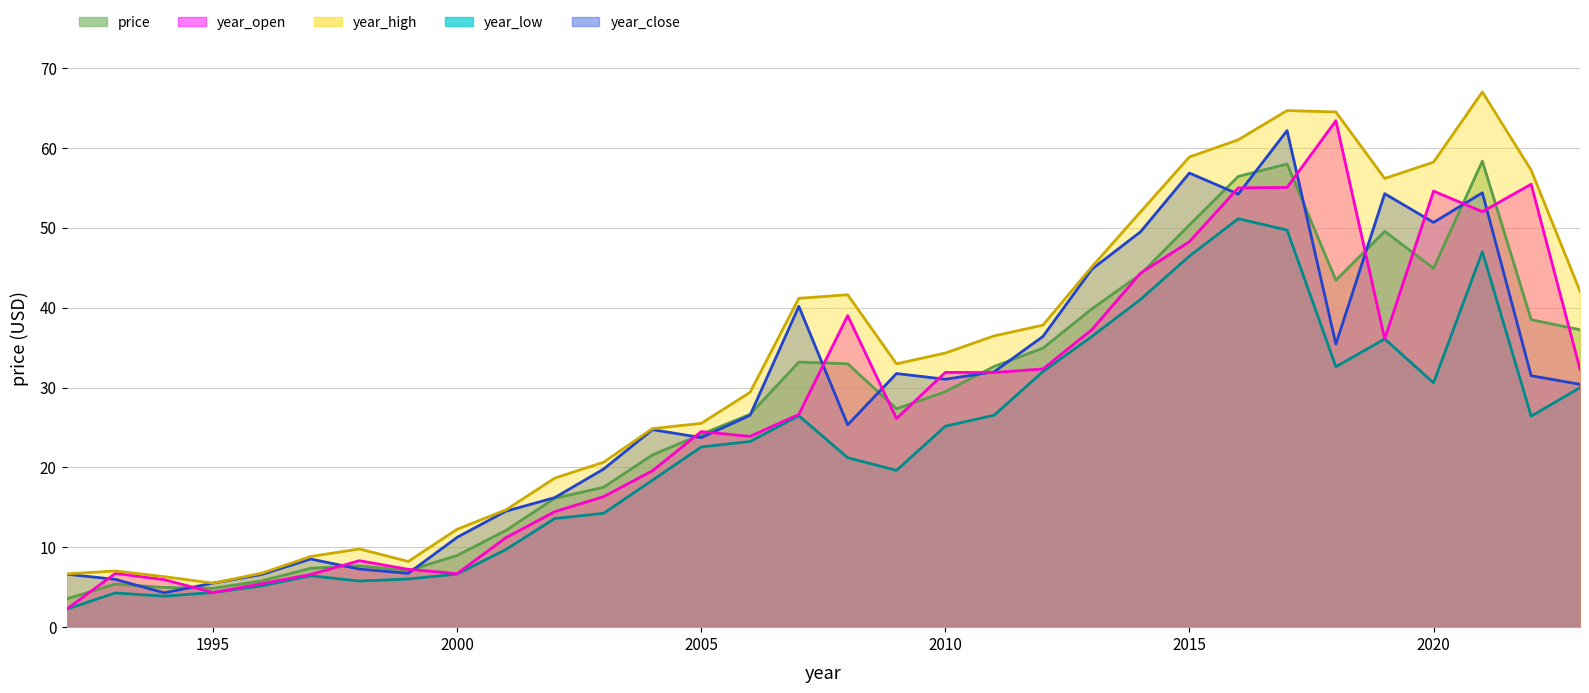

In year_open line, how many points are higher than both neighbors (excluding endpoints)?

8